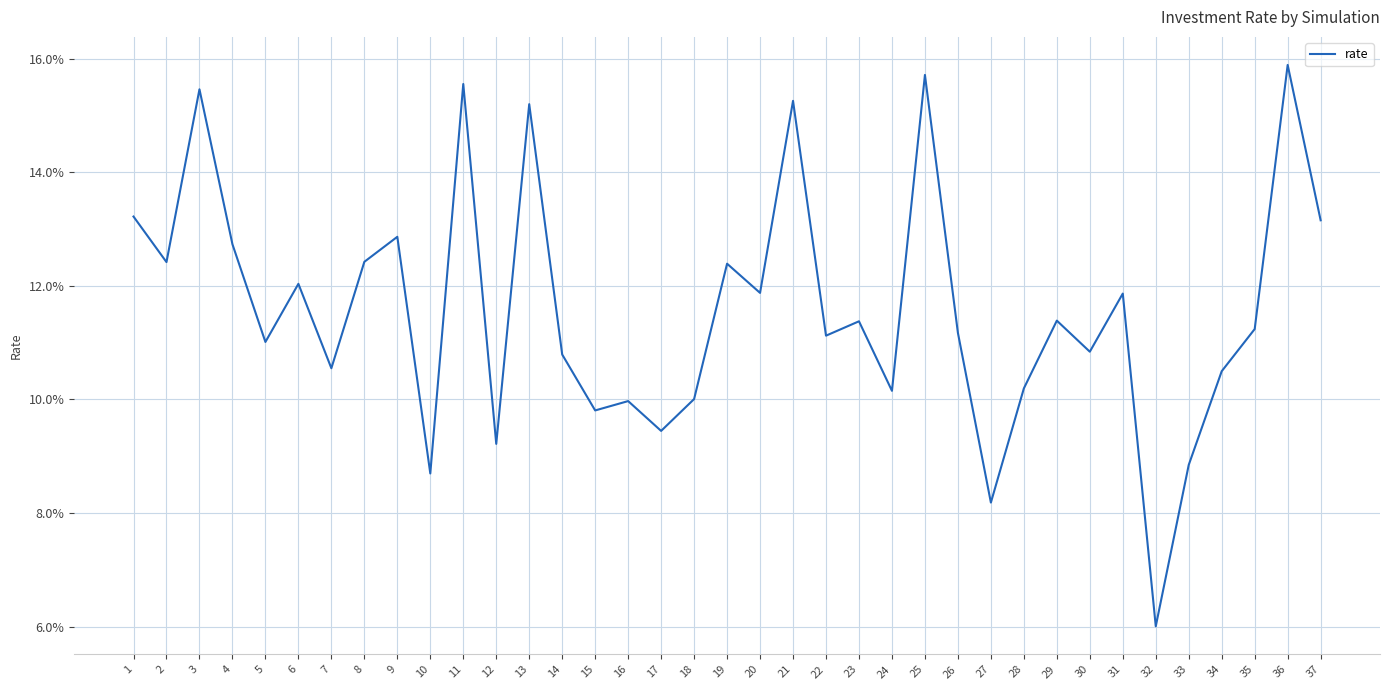

Reading left to right, transcribe all the data shown in this chart.

1=0.1	2=0.1	3=0.2	4=0.1	5=0.1	6=0.1	7=0.1	8=0.1	9=0.1	10=0.1	11=0.2	12=0.1	13=0.2	14=0.1	15=0.1	16=0.1	17=0.1	18=0.1	19=0.1	20=0.1	21=0.2	22=0.1	23=0.1	24=0.1	25=0.2	26=0.1	27=0.1	28=0.1	29=0.1	30=0.1	31=0.1	32=0.1	33=0.1	34=0.1	35=0.1	36=0.2	37=0.1